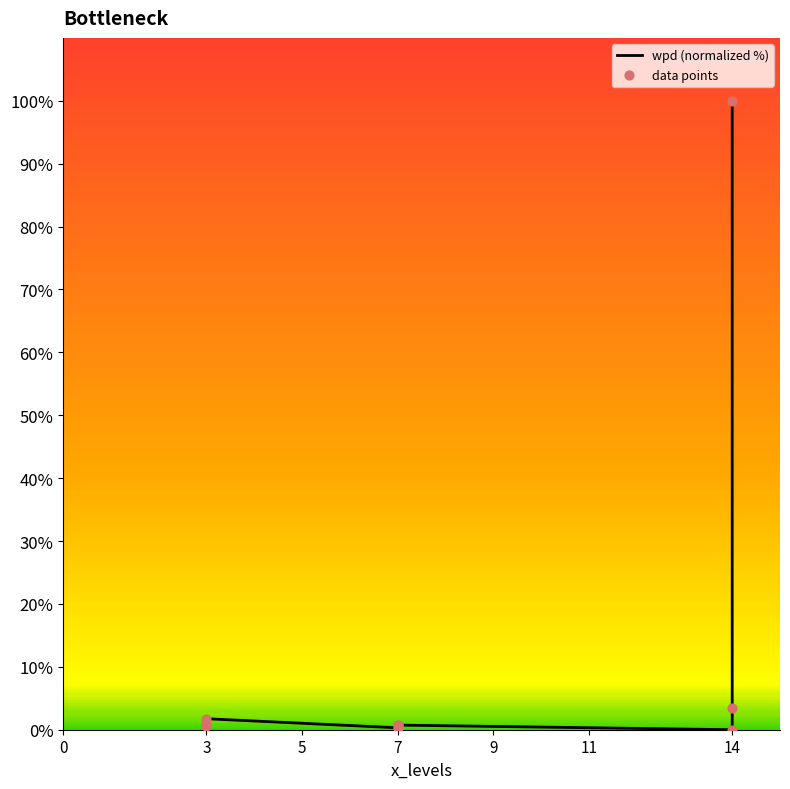

Which series contains the highest Y value?

wpd (normalized %)